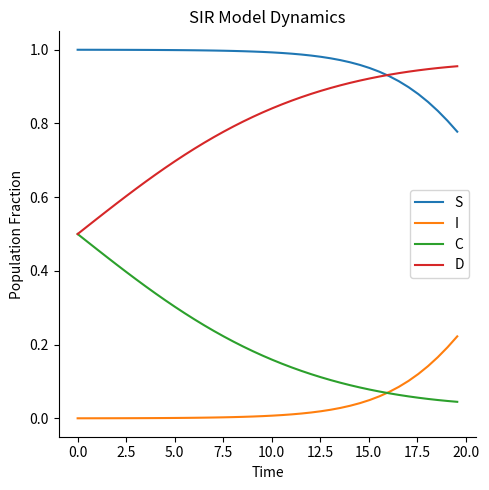

Does the chart have visible grid lines?

No